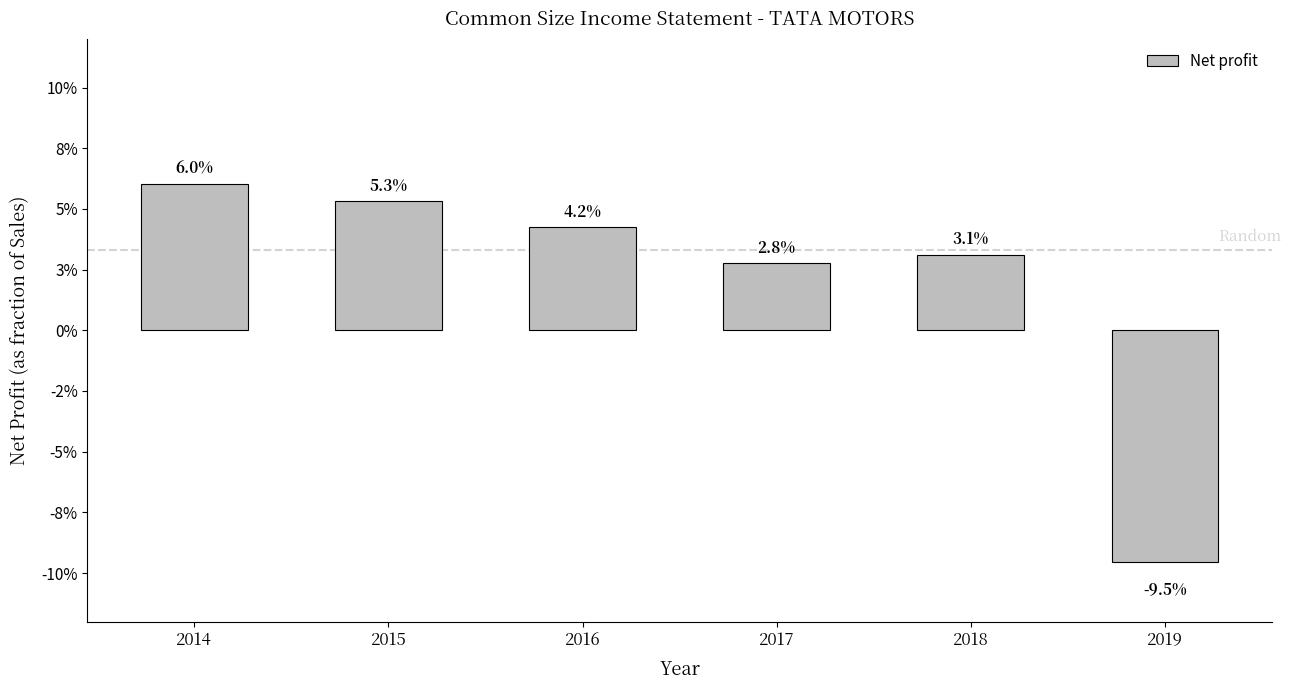

Are the bars horizontal?

No